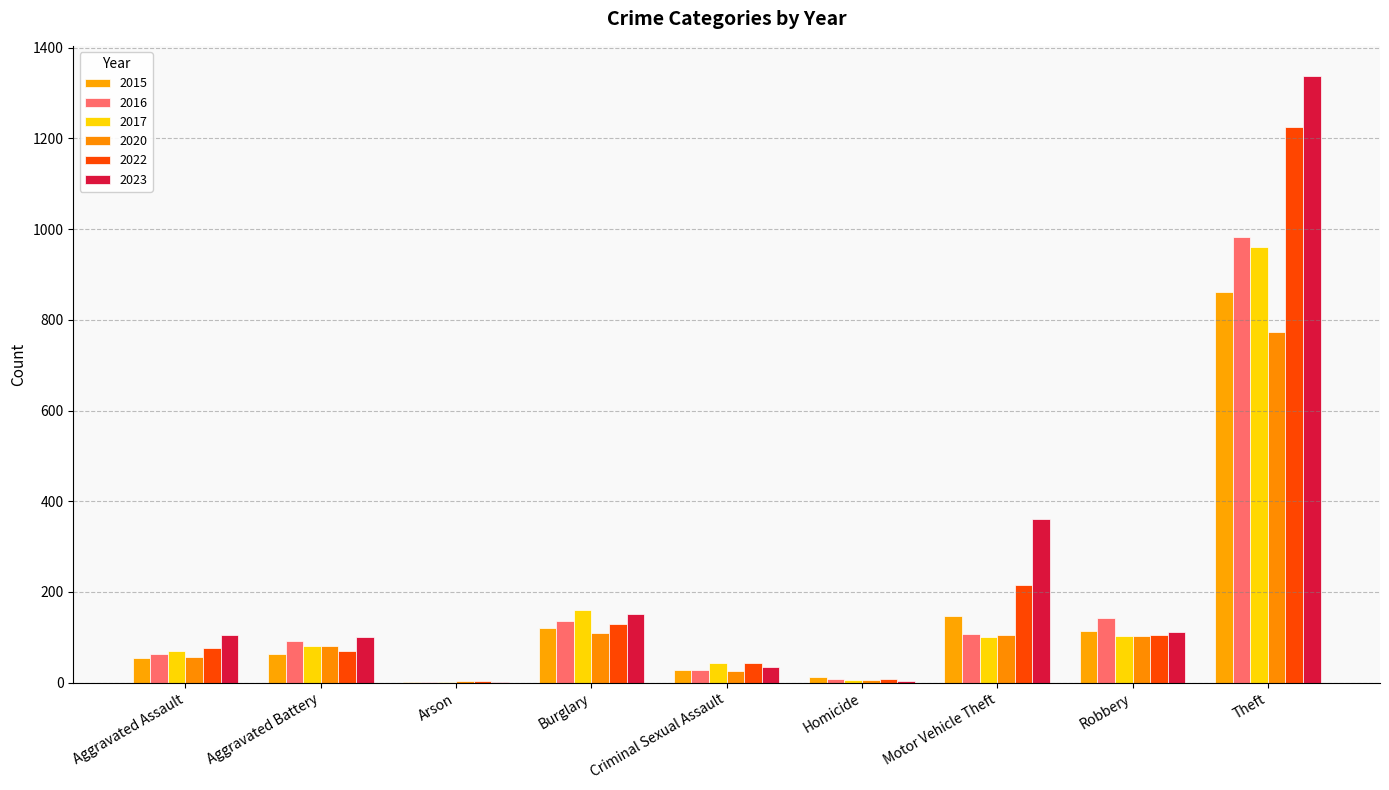

Rank the series at Motor Vehicle Theft from highest to lowest value.

2023, 2022, 2015, 2016, 2020, 2017